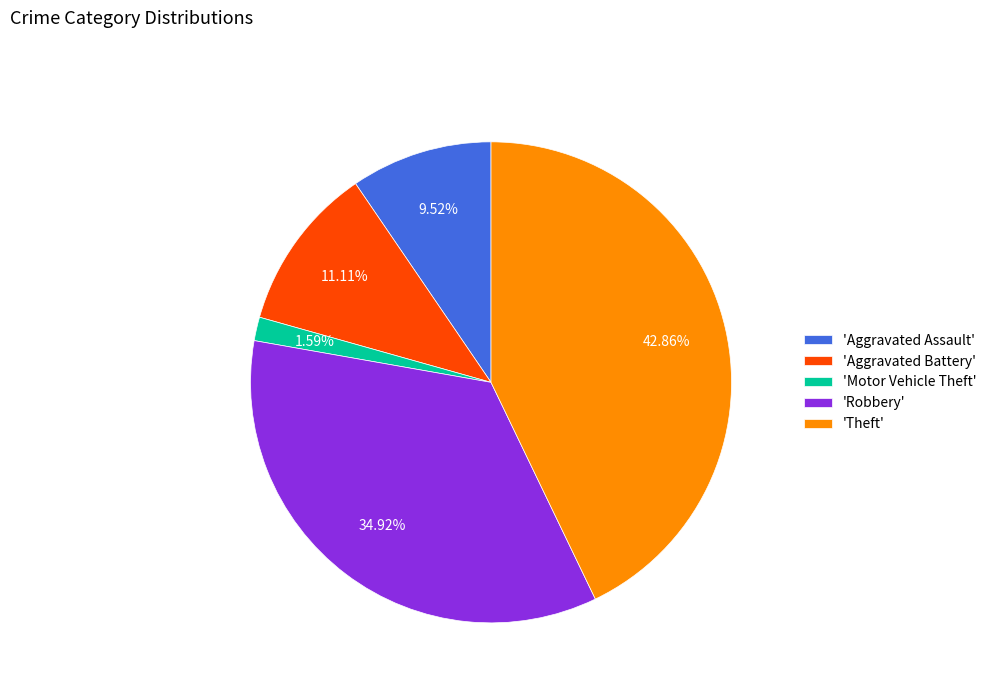

Which slice is the smallest?

'Motor Vehicle Theft'